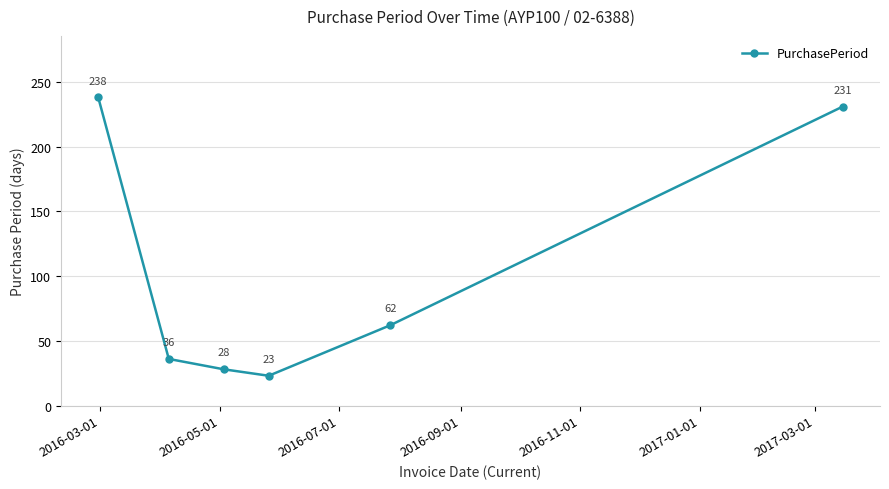

Reading left to right, transcribe all the data shown in this chart.

238	36	28	23	62	231